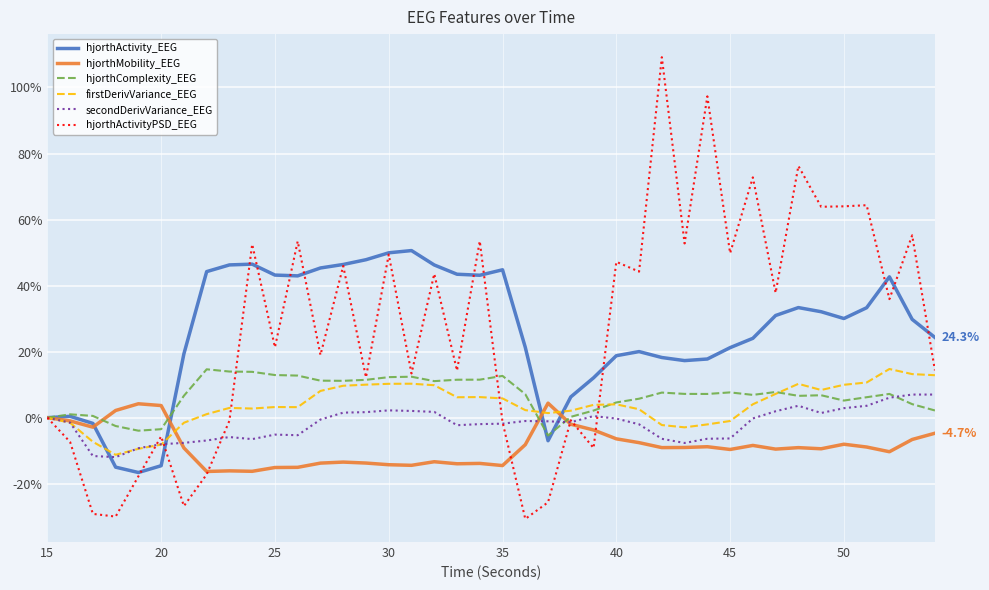

What is the minimum value for hjorthActivityPSD_EEG?

-30.7